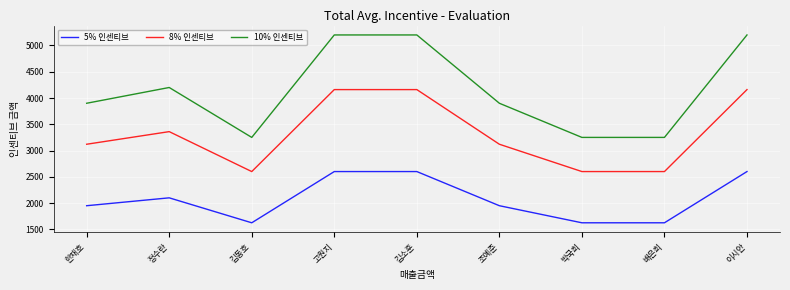

Which series has the largest total across all categories?

10% 인센티브